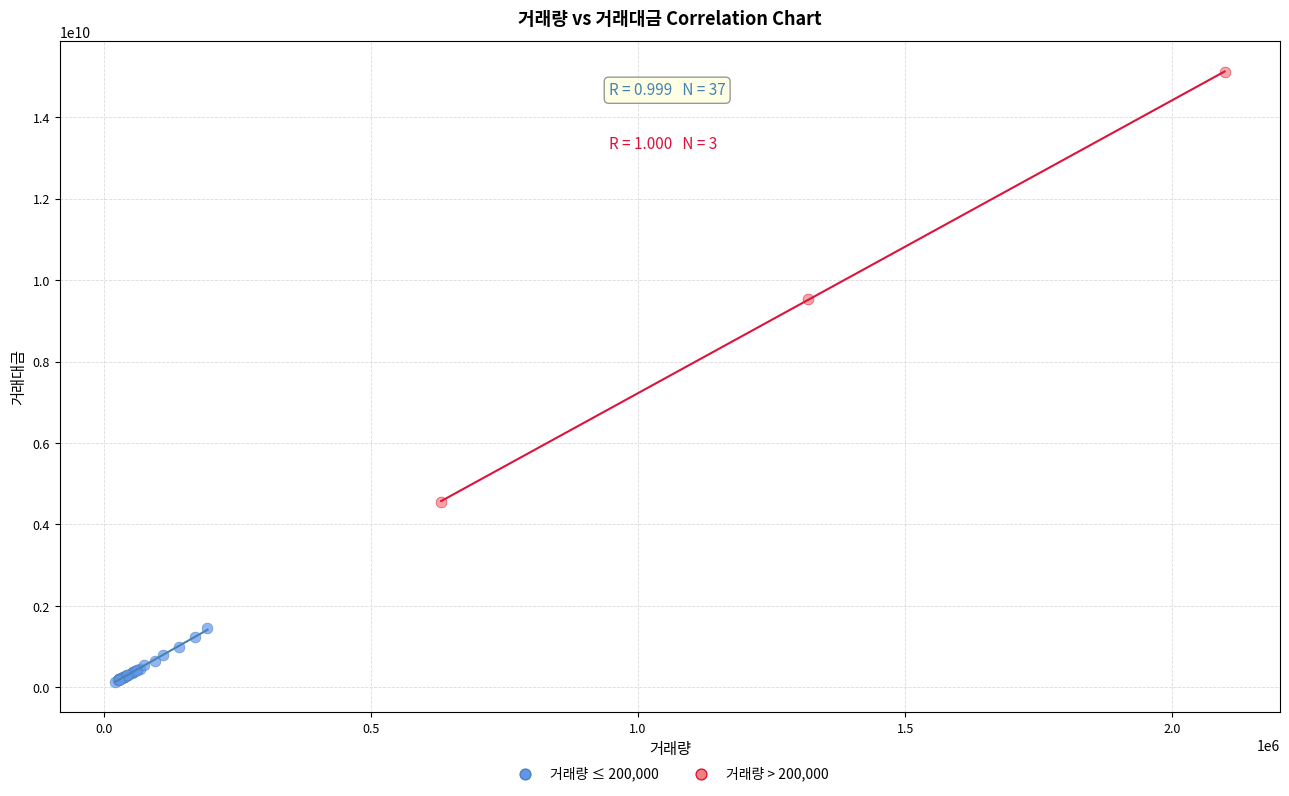

Which series contains the lowest Y value?

거래량 ≤ 200,000